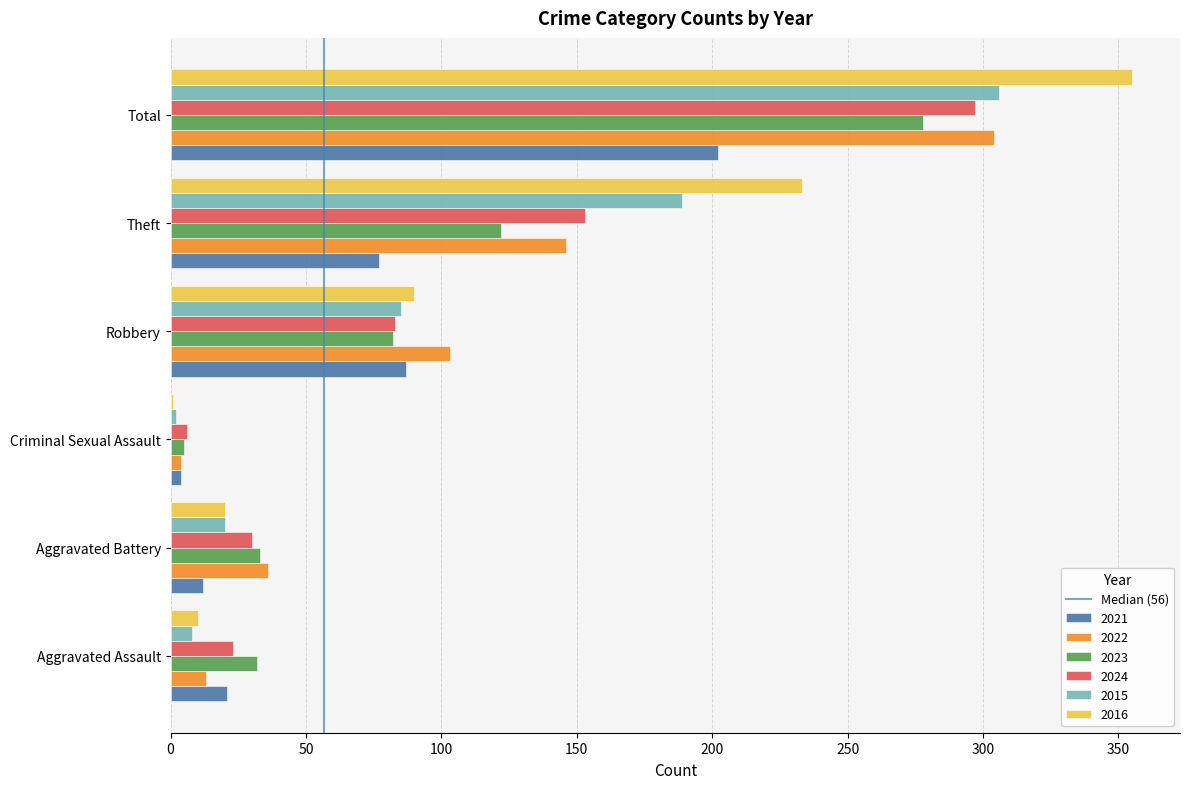

The 2015 series shows 20 at Aggravated Battery. True or false?

True